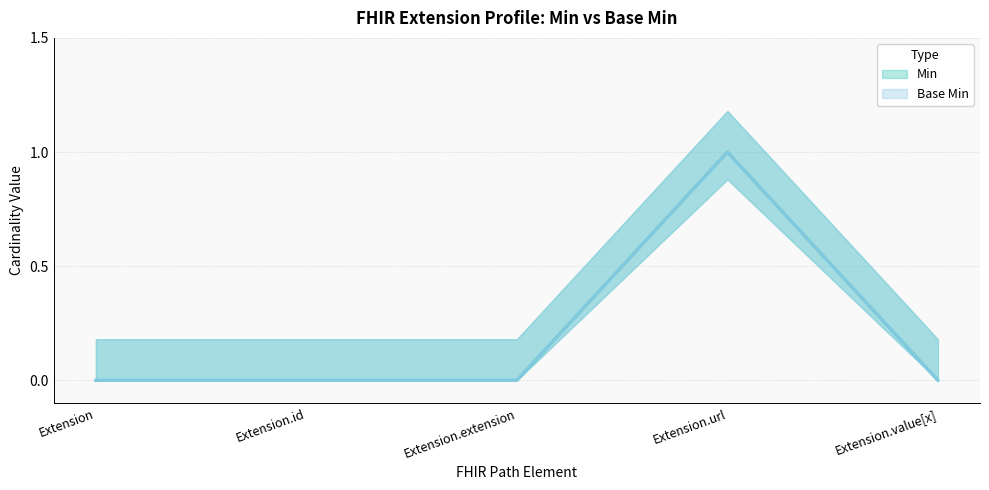

True or false: Min (line) and Base Min (line) intersect in this chart.

False